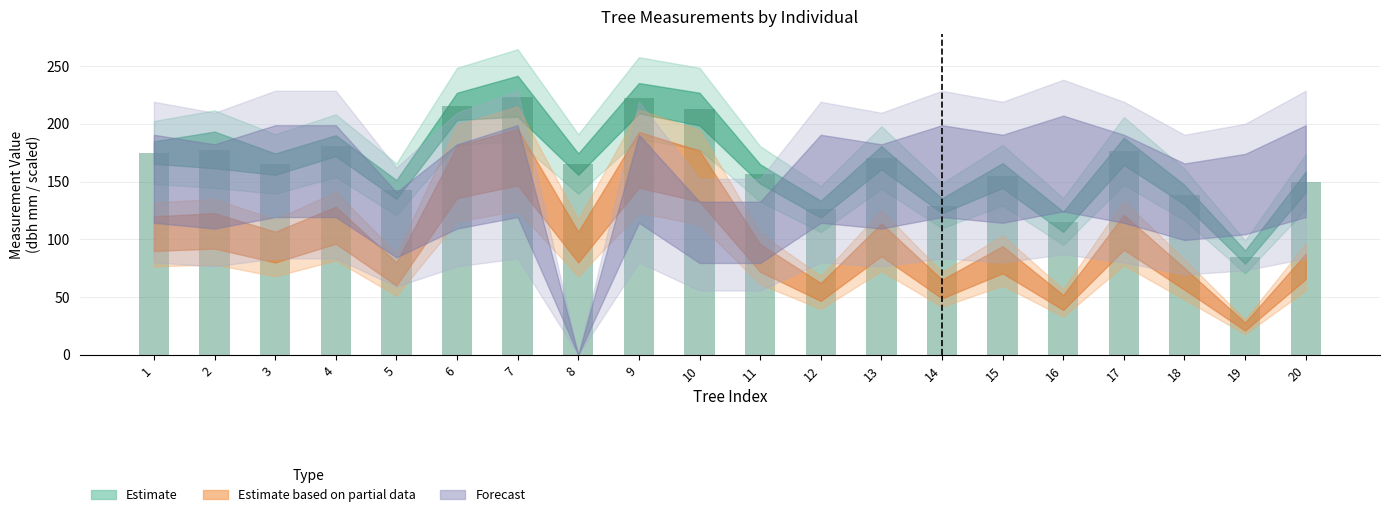

Read the value at 17.

176.0